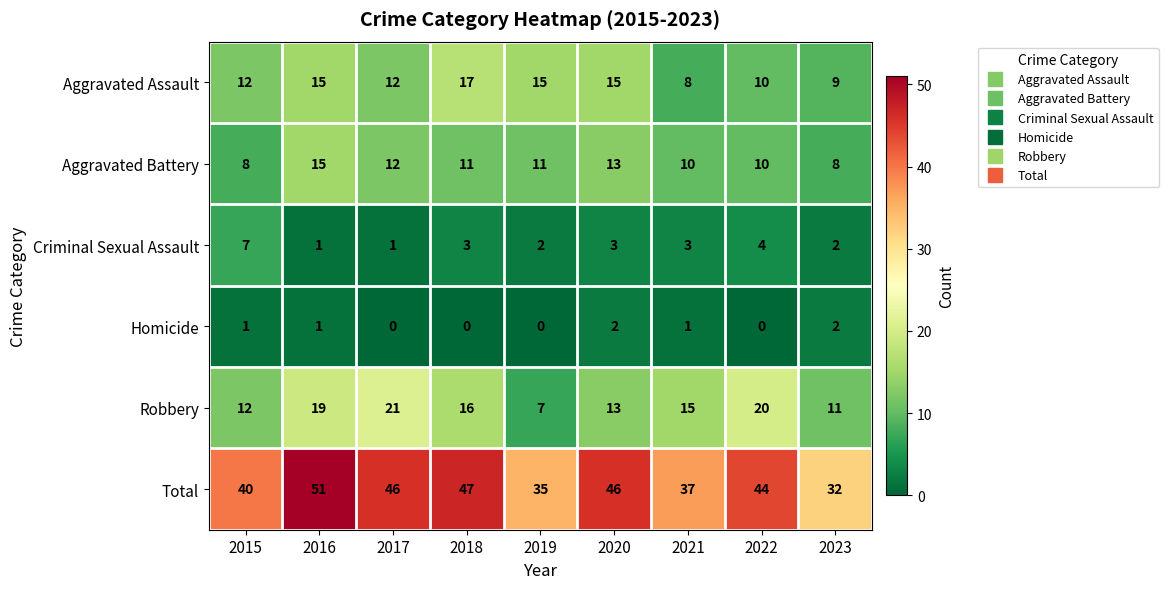

At how many categories does at least one series exceed 33?

8